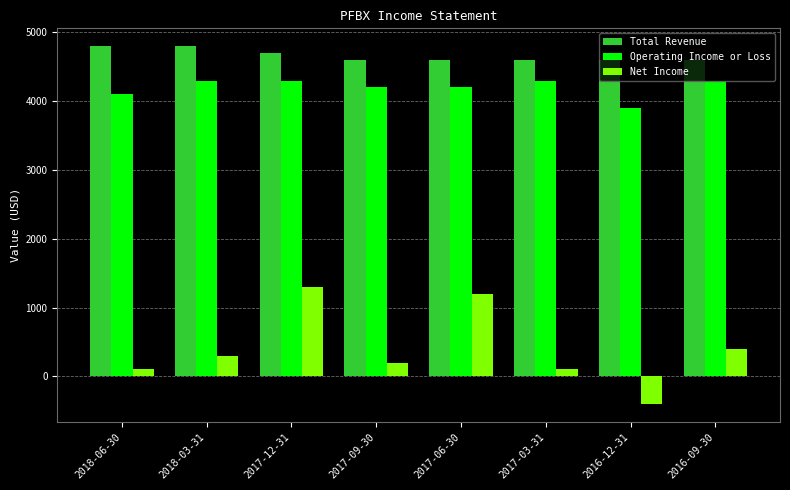

What is the sum of all Net Income values?

3200